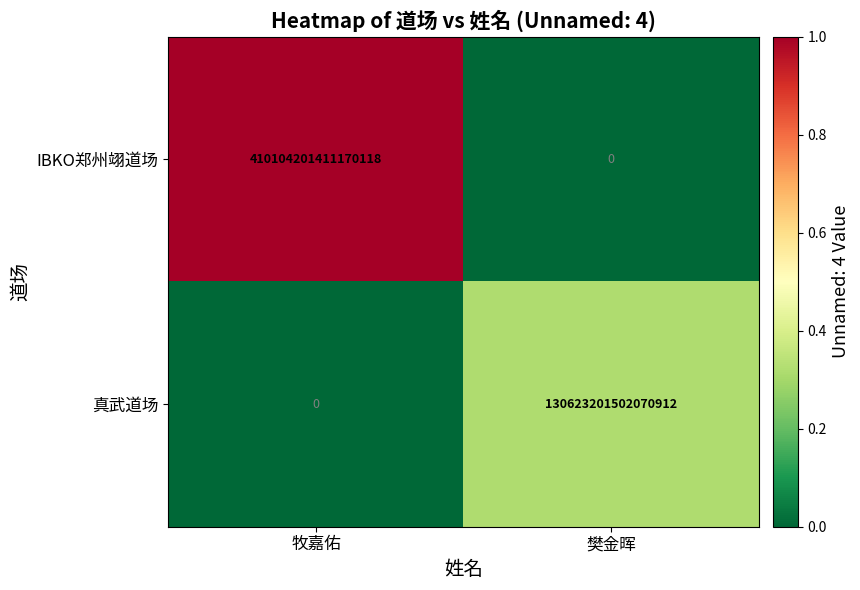

The 真武道场 series shows 0 at 牧嘉佑. True or false?

True